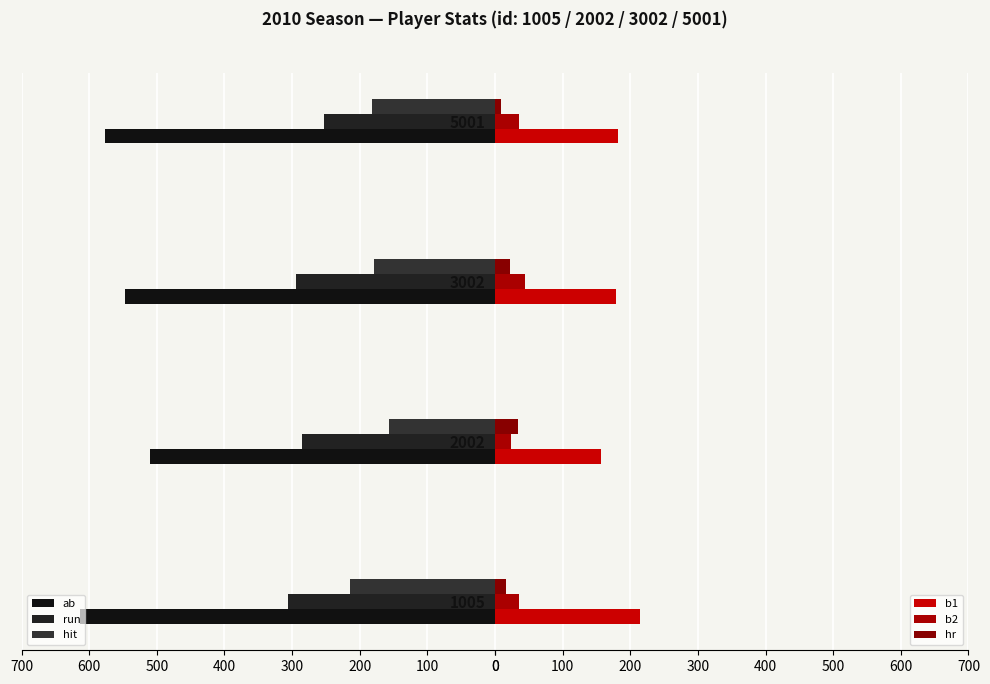

What is the value of the b1 bar at the 2nd from the left?

157